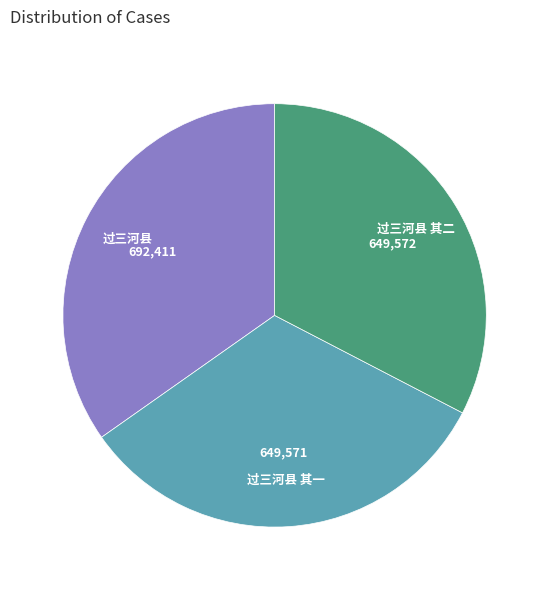

Is 过三河县 其一 the majority of the pie?

No